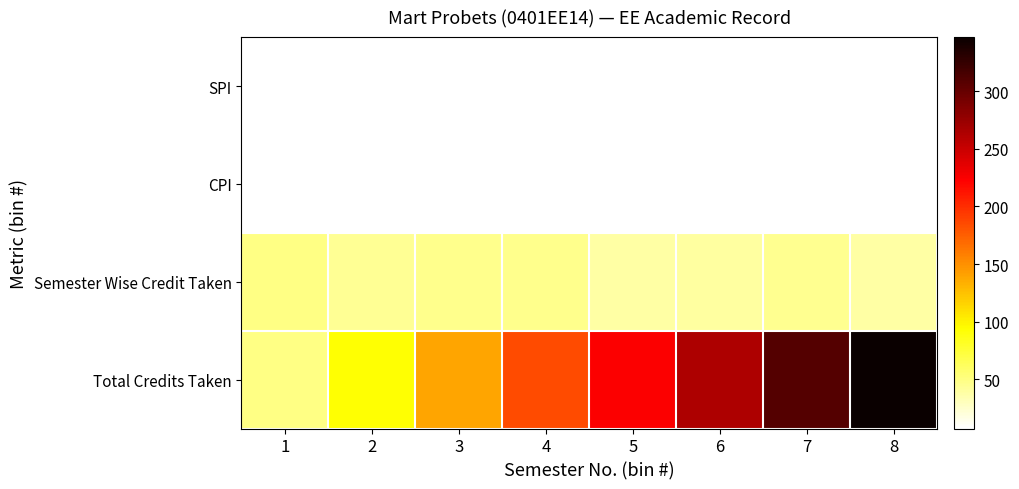

What is the difference between the highest and lowest values at 3?

131.5